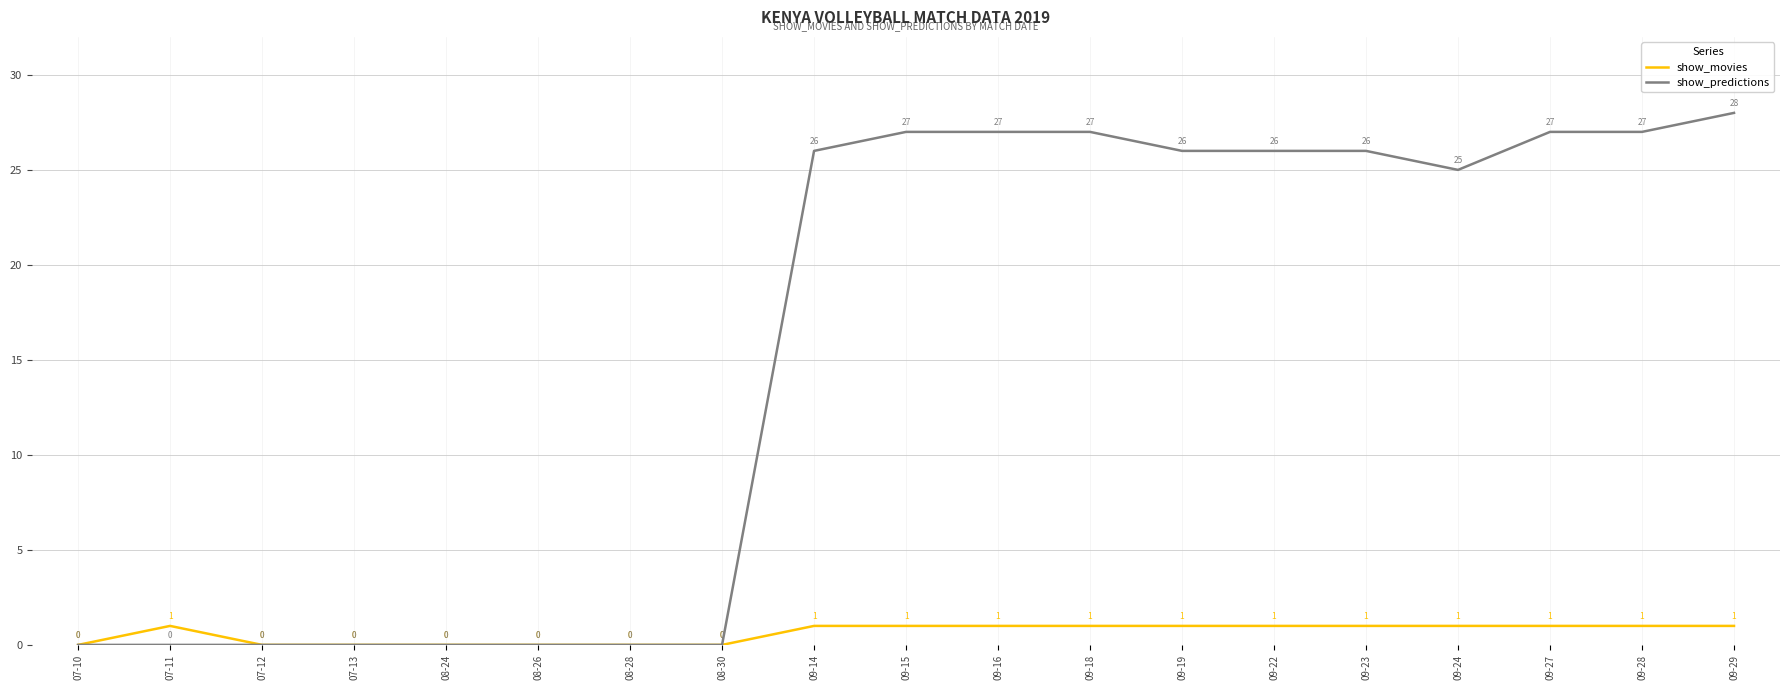

Which category has the highest value in the show_predictions series?

09-29